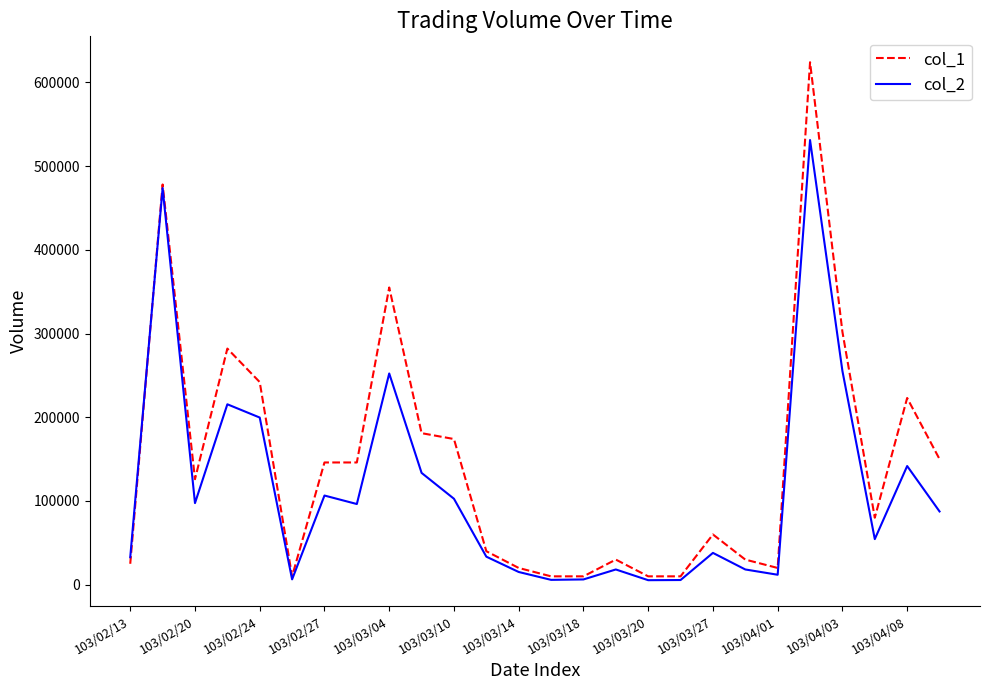

How many categories are shown in the chart?

26